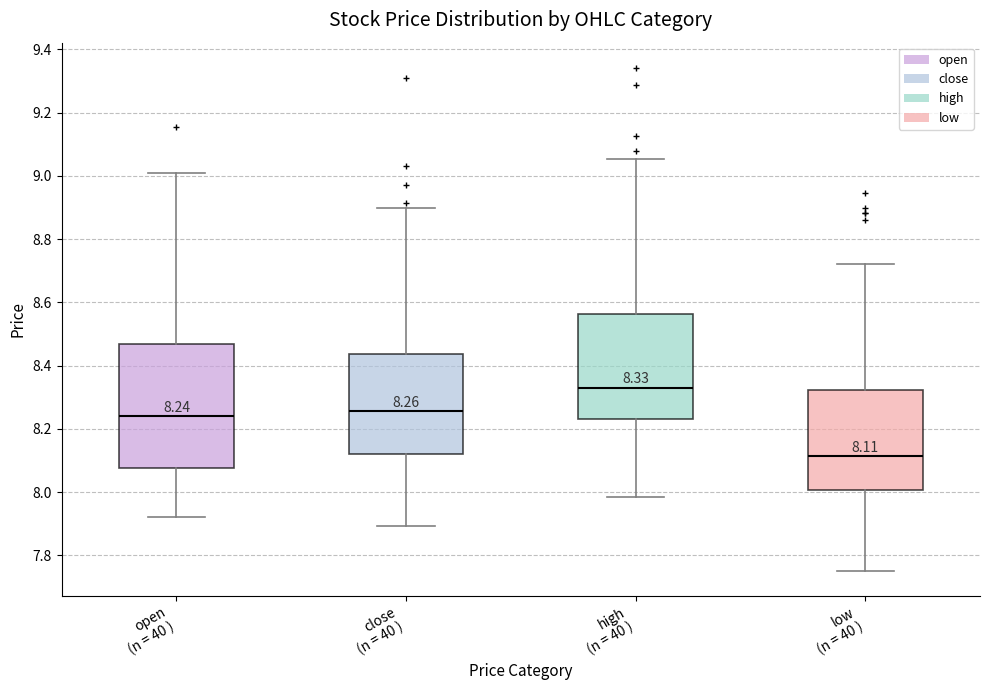

Which box has the lowest median line?

low (n = 40 )